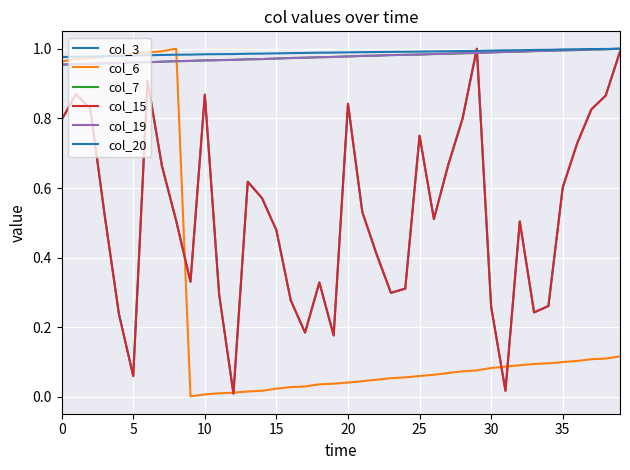

Is this an area chart (filled region under the line)?

No